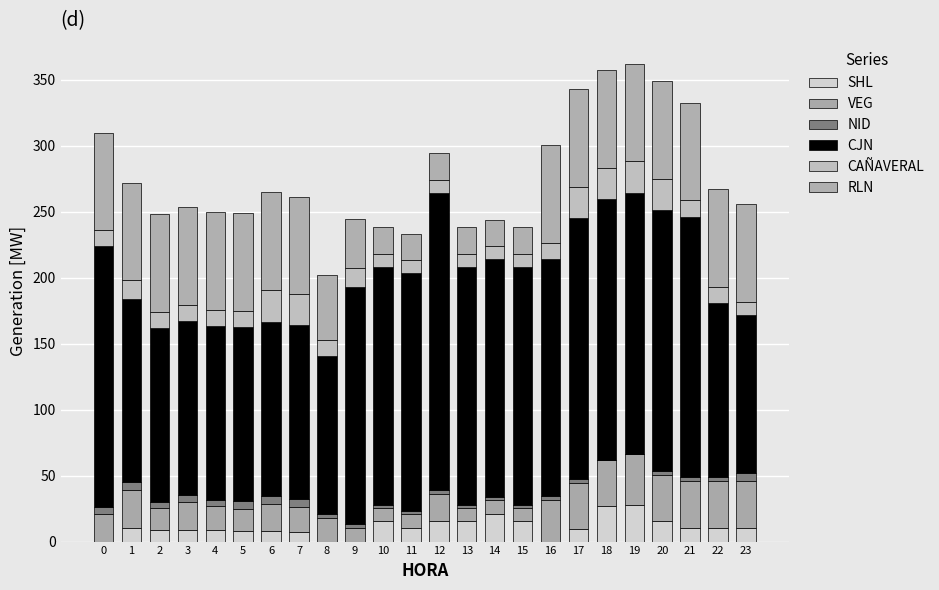

Rank the series by their maximum value, from highest to lowest.

CJN, RLN, VEG, SHL, CAÑAVERAL, NID